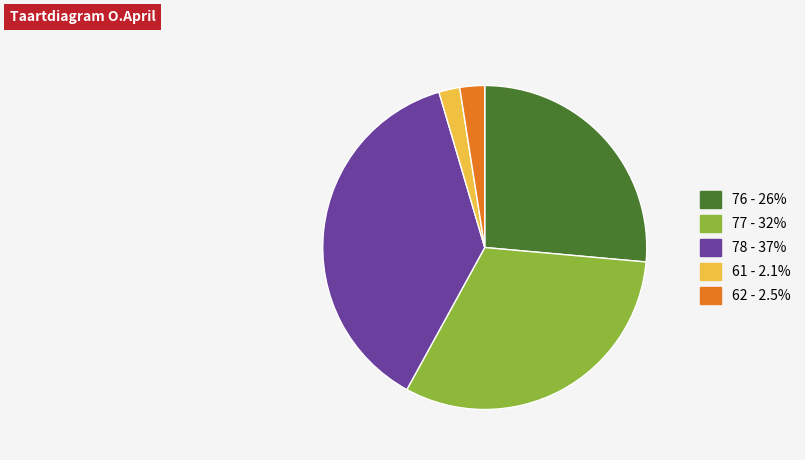

Does 77 - 32% represent more than half of the total?

No